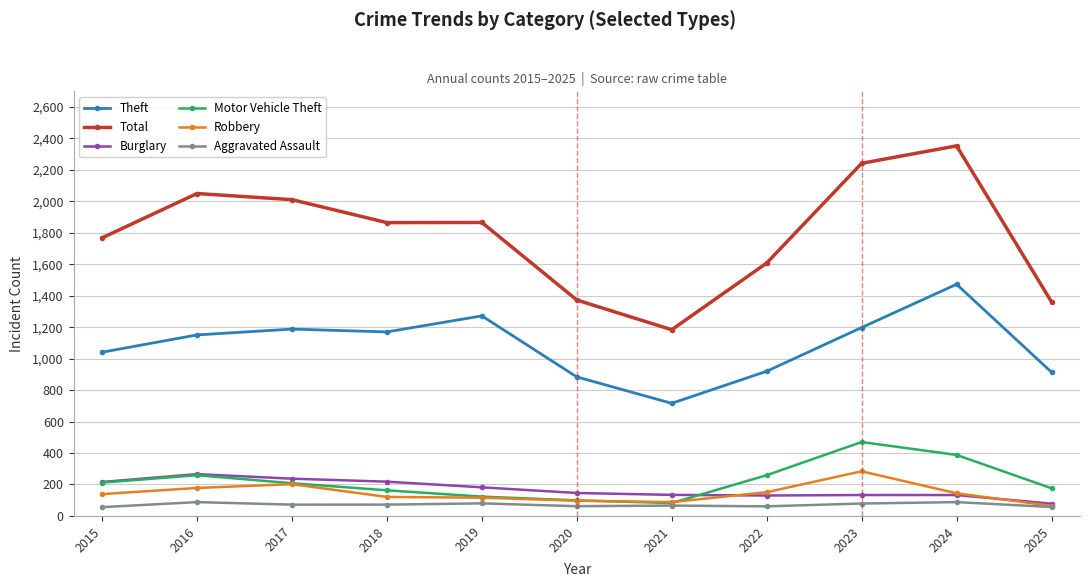

What is the difference between the Burglary values at 2017 and 2018?

19